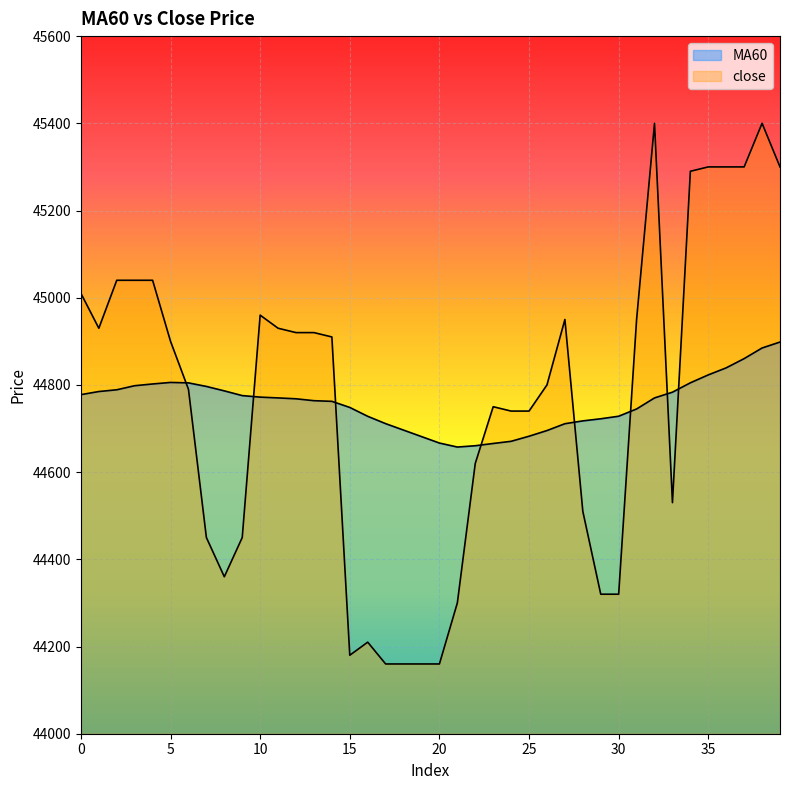

Rank the series by their maximum value, from lowest to highest.

MA60, close